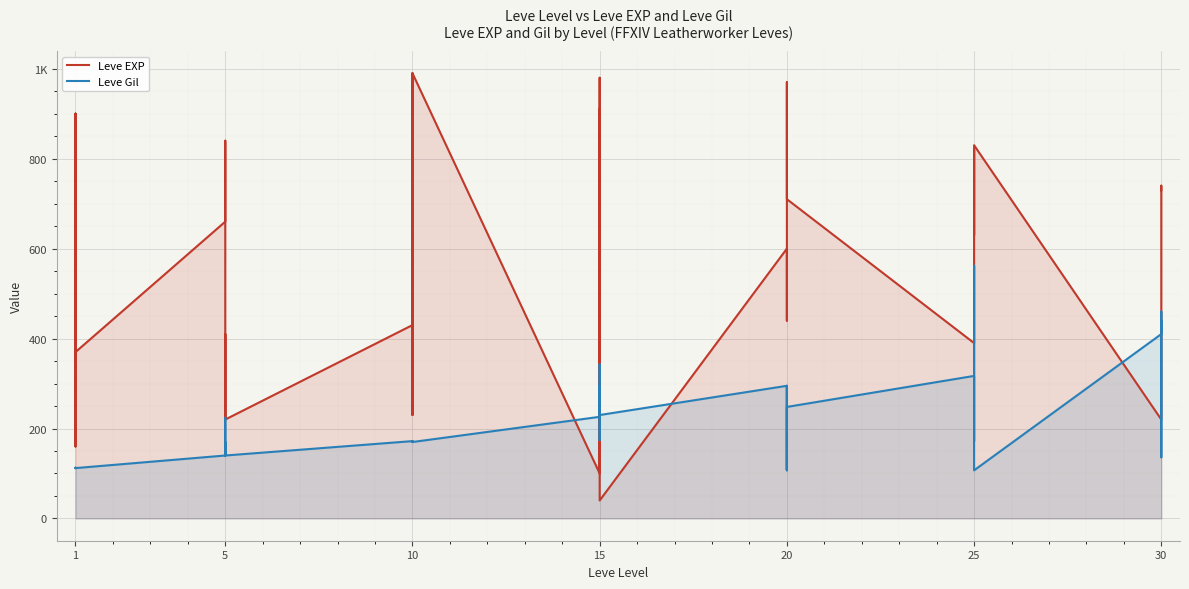

What is the lowest value of the Leve Gil series?

107